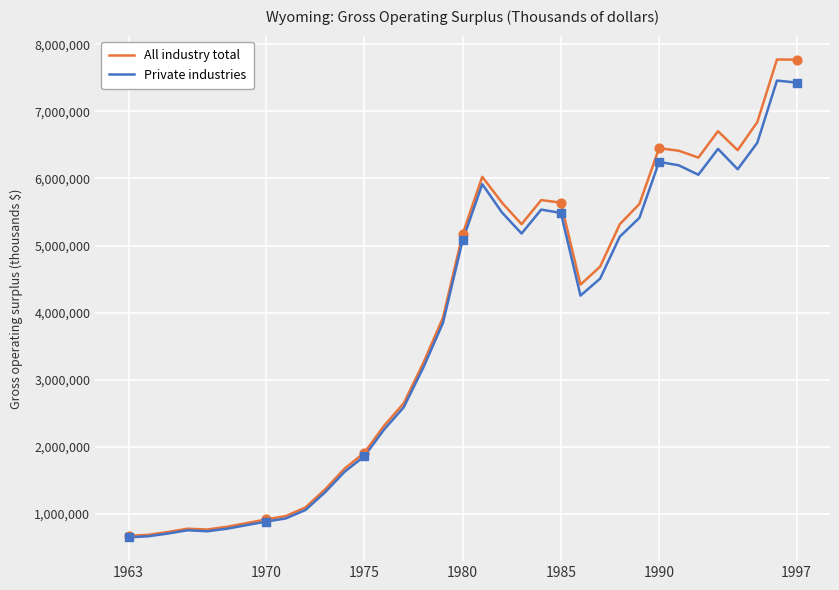

Which series has the largest range (max minus min)?

All industry total